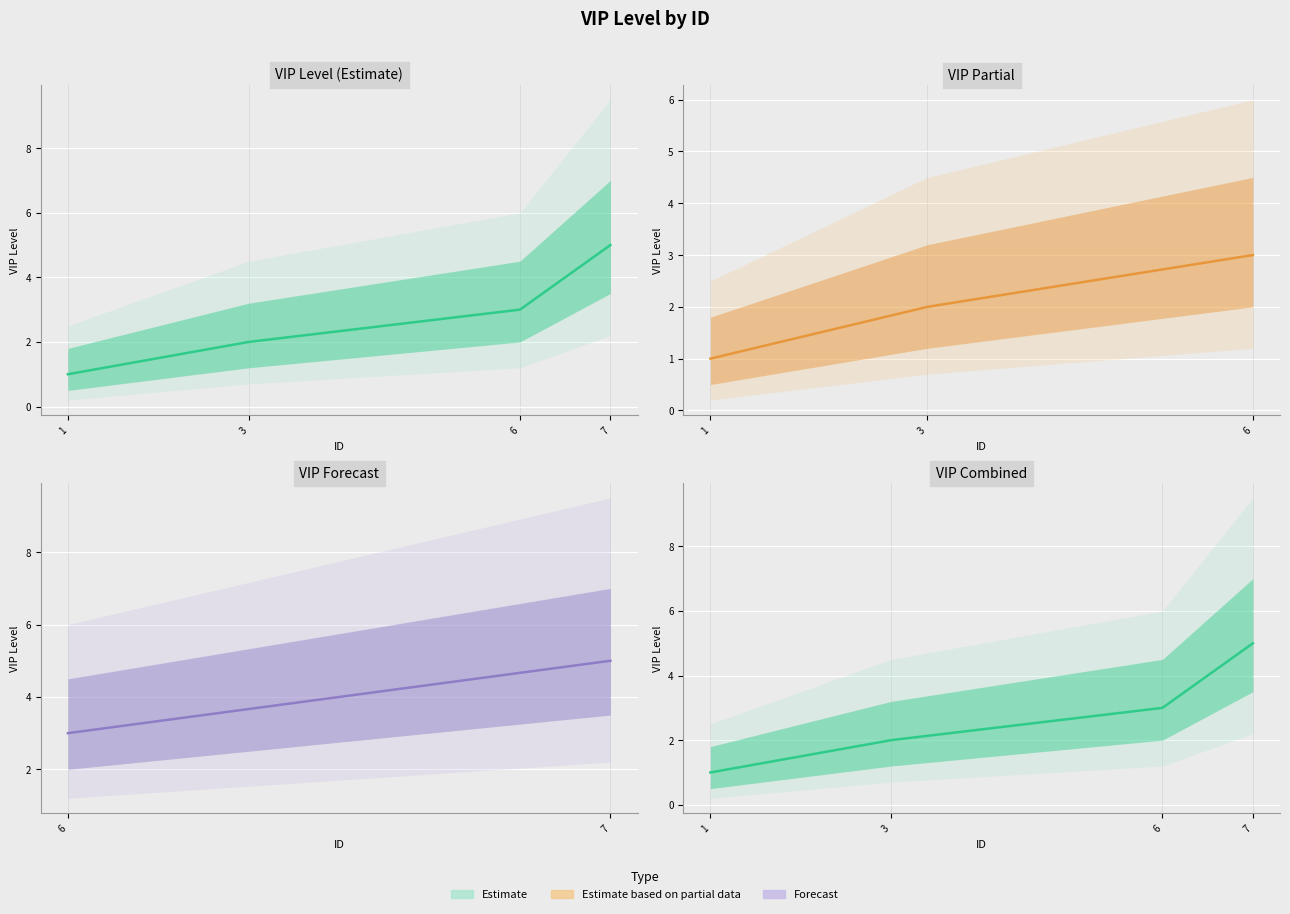

What is the maximum value shown in the chart?

9.5